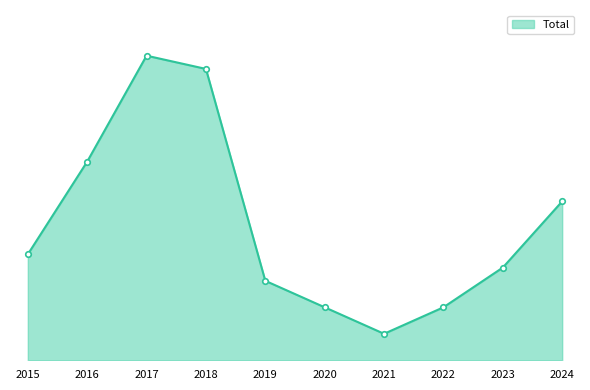

Reading right to left, what are all the values shown in this chart?

2024=12	2023=7	2022=4	2021=2	2020=4	2019=6	2018=22	2017=23	2016=15	2015=8